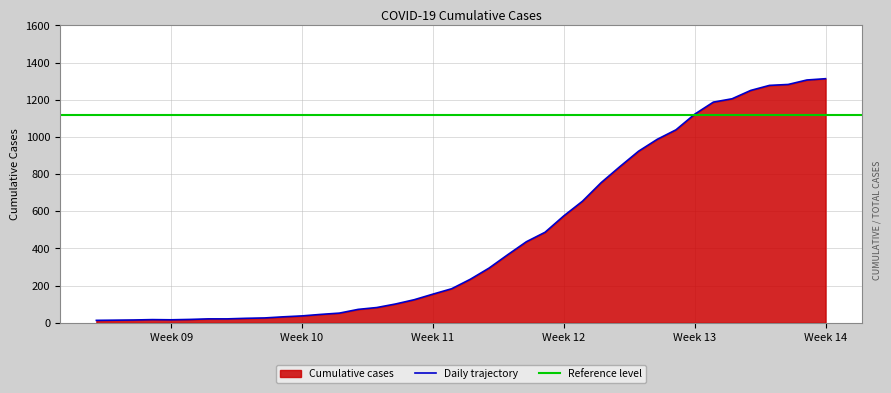

What is the change in value from 2020-03-23 to 2020-04-03?

+702